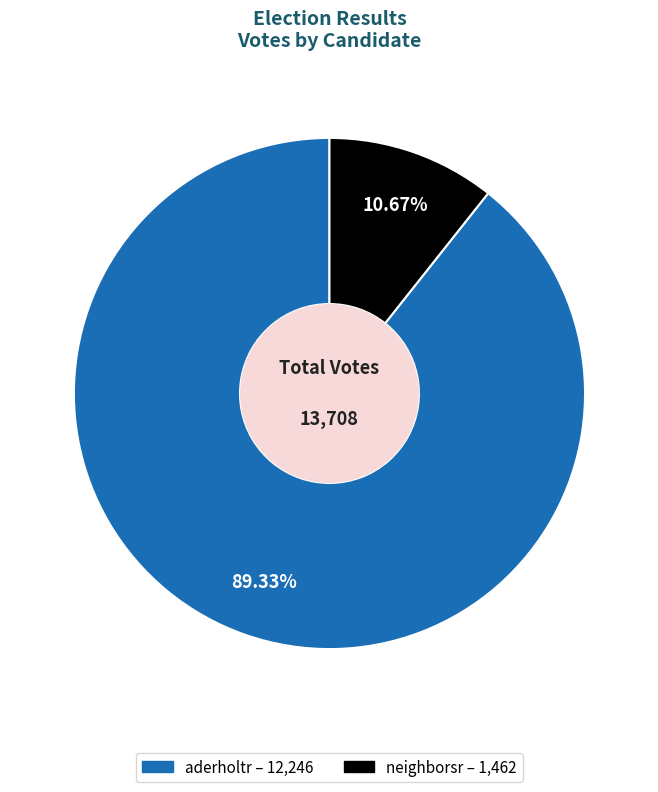

The neighborsr slice represents 11% of the pie. True or false?

True